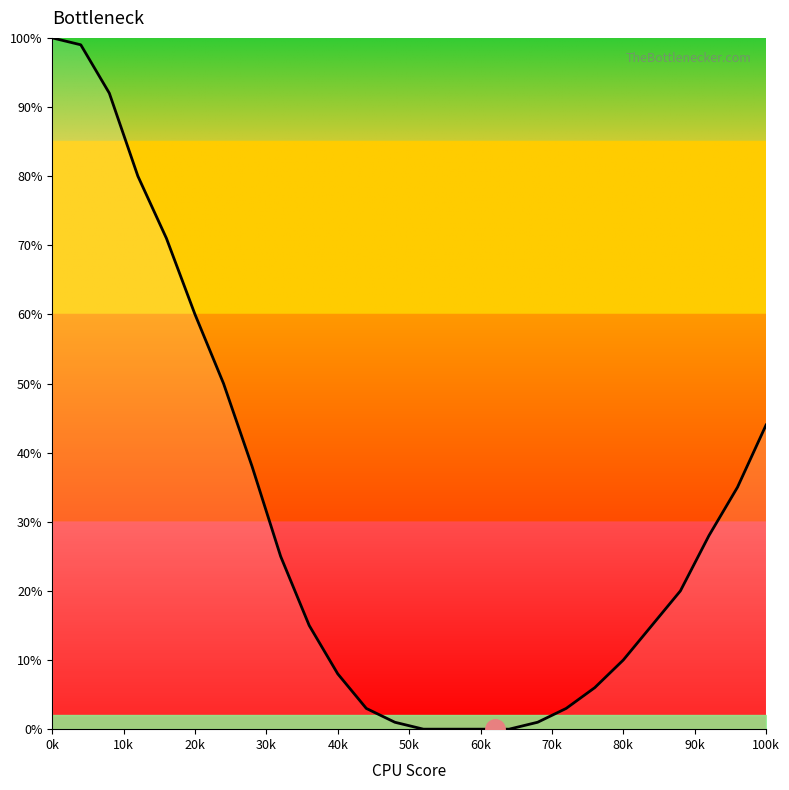

What is the difference between the maximum and minimum values?

100